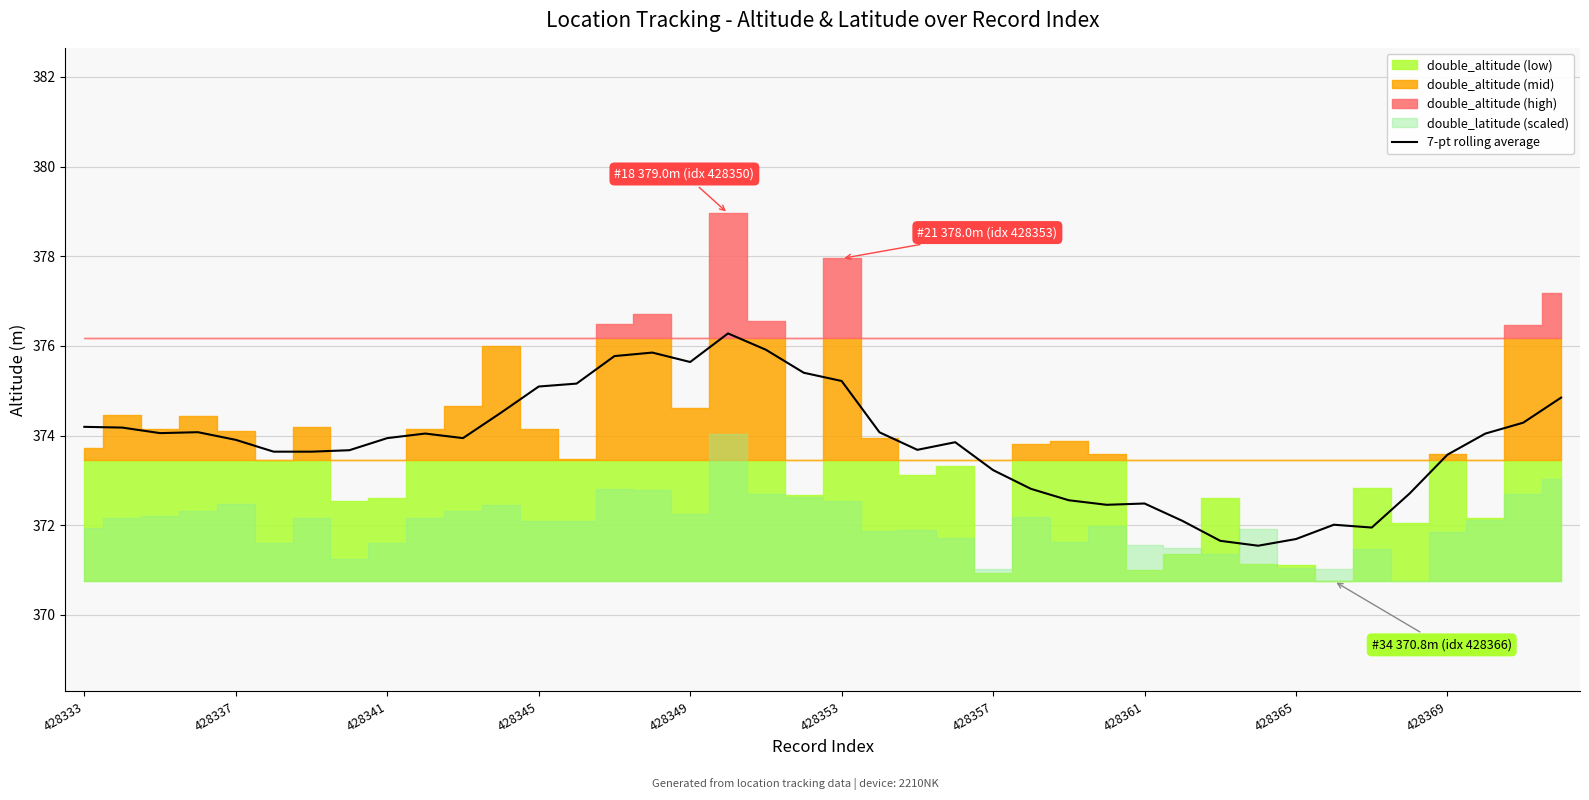

What is the ratio of the value at 21 to the value at 14?

1.0